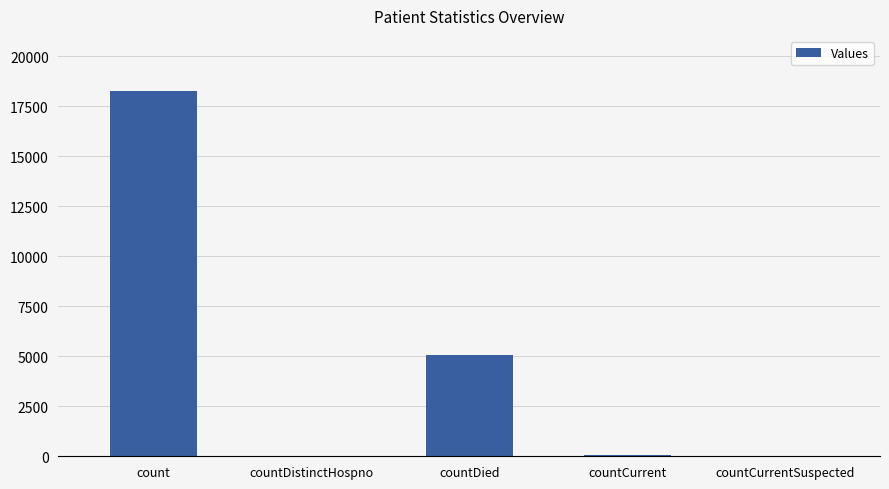

What is the change in value from countDied to countCurrent?

-5003